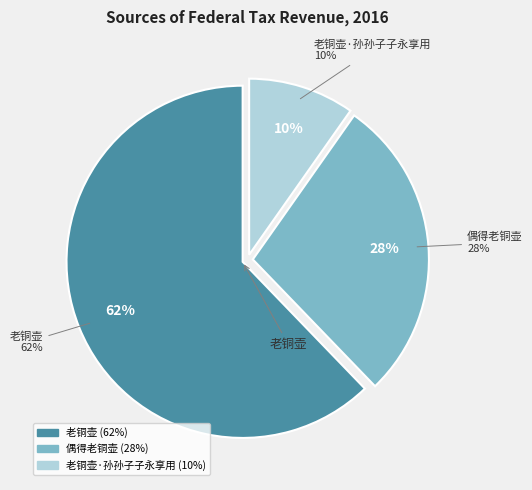

How many slices are in this pie chart?

3